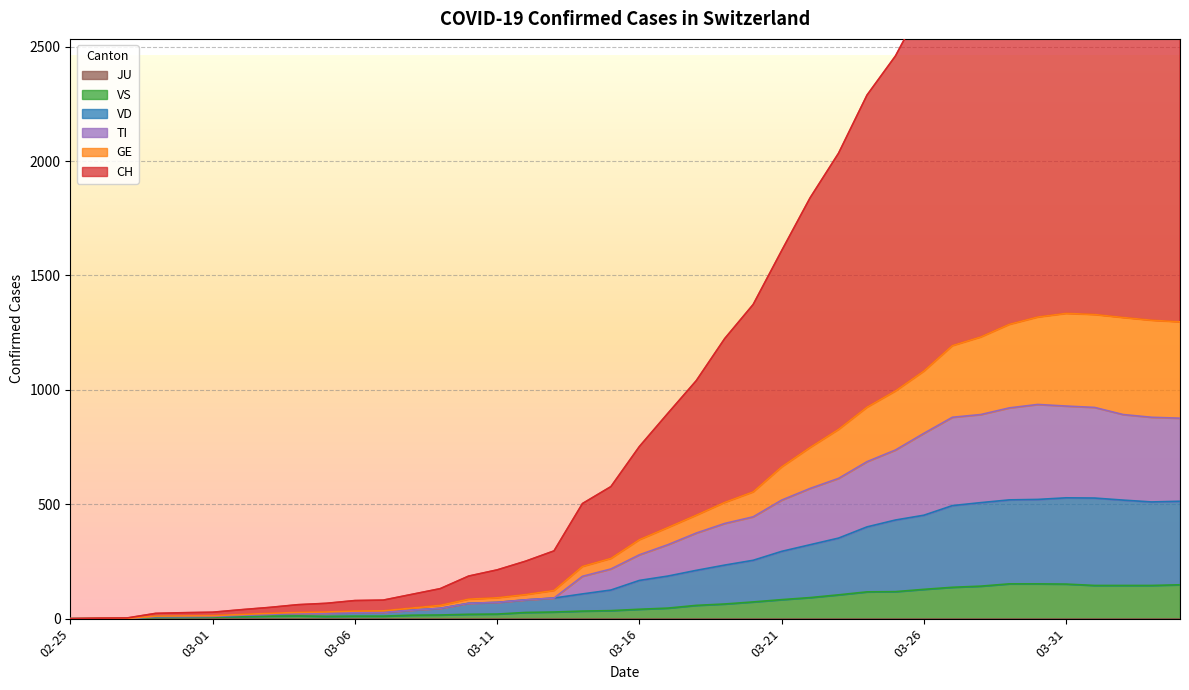

True or false: CH and TI intersect in this chart.

False